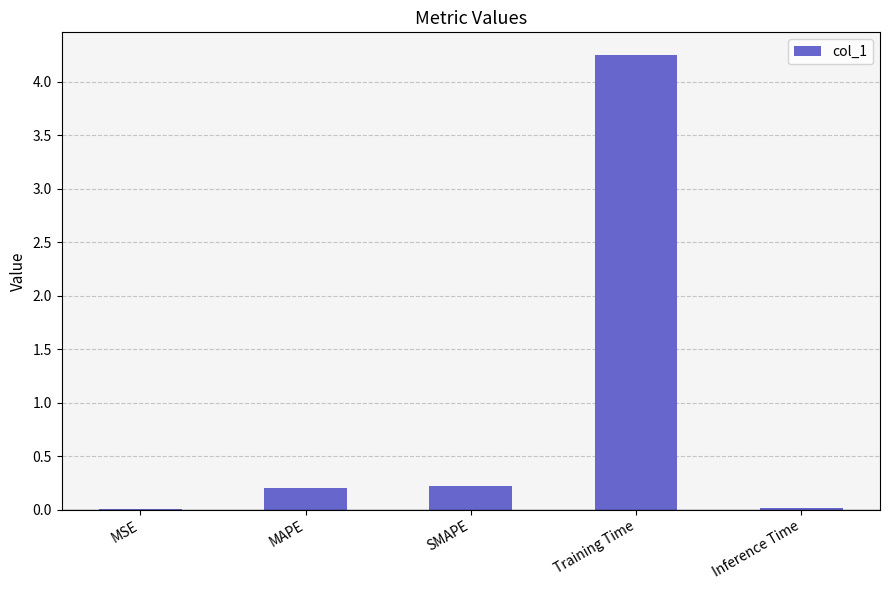

Between MAPE and Training Time, which is larger?

Training Time